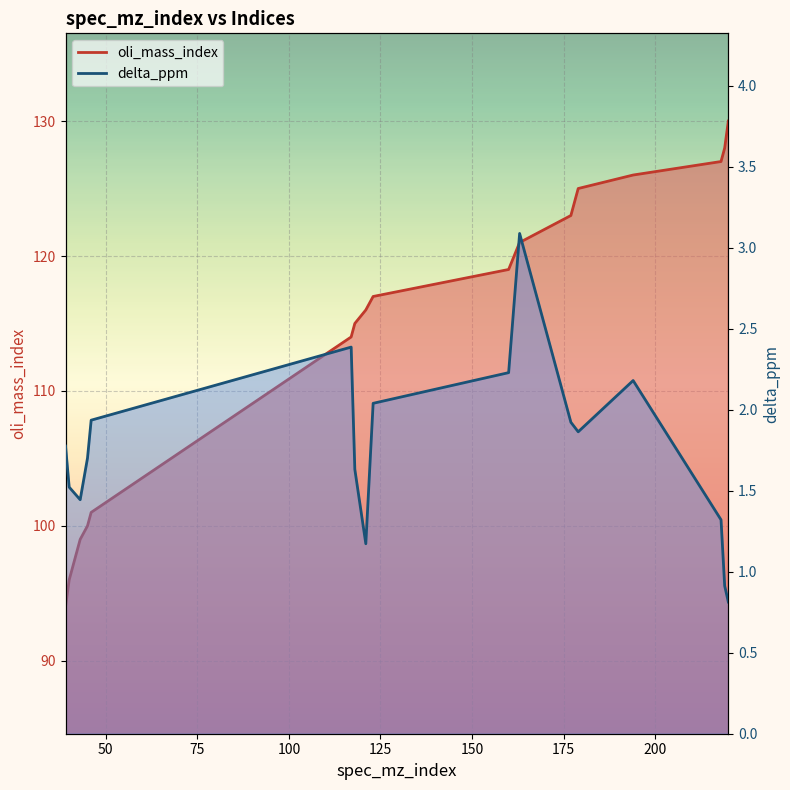

What is the difference between the oli_mass_index values at 46 and 121?

15.0